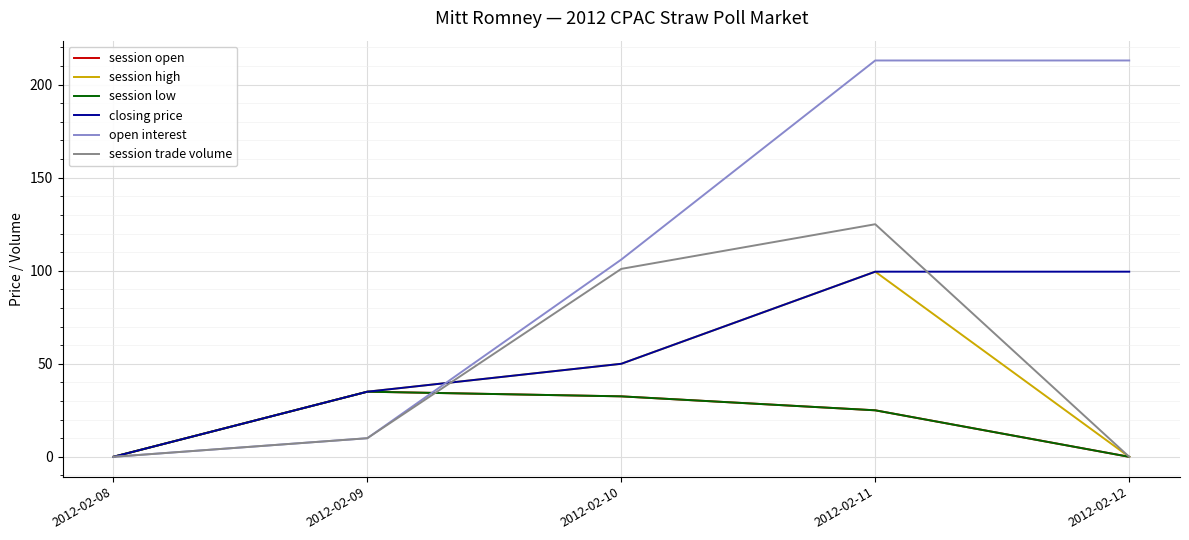

Read the session trade volume value at 2012-02-10.

101.0